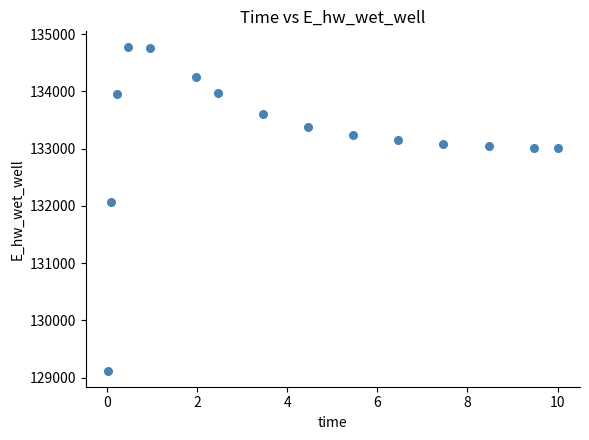

What Y value in the scatter plot is closest to 131944?

132068.0